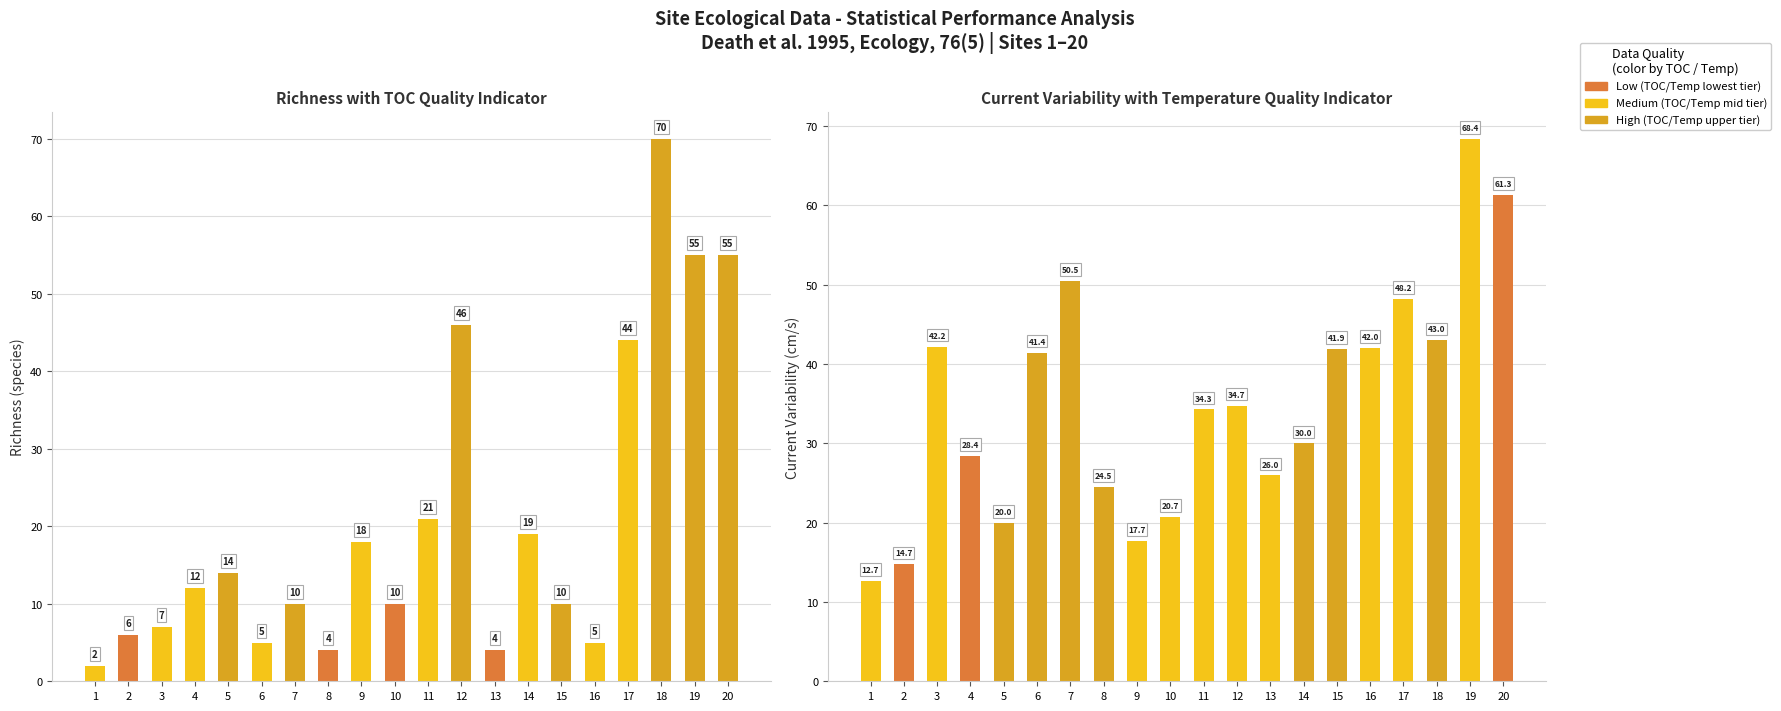

What is the highest value of the Richness series?

70.0